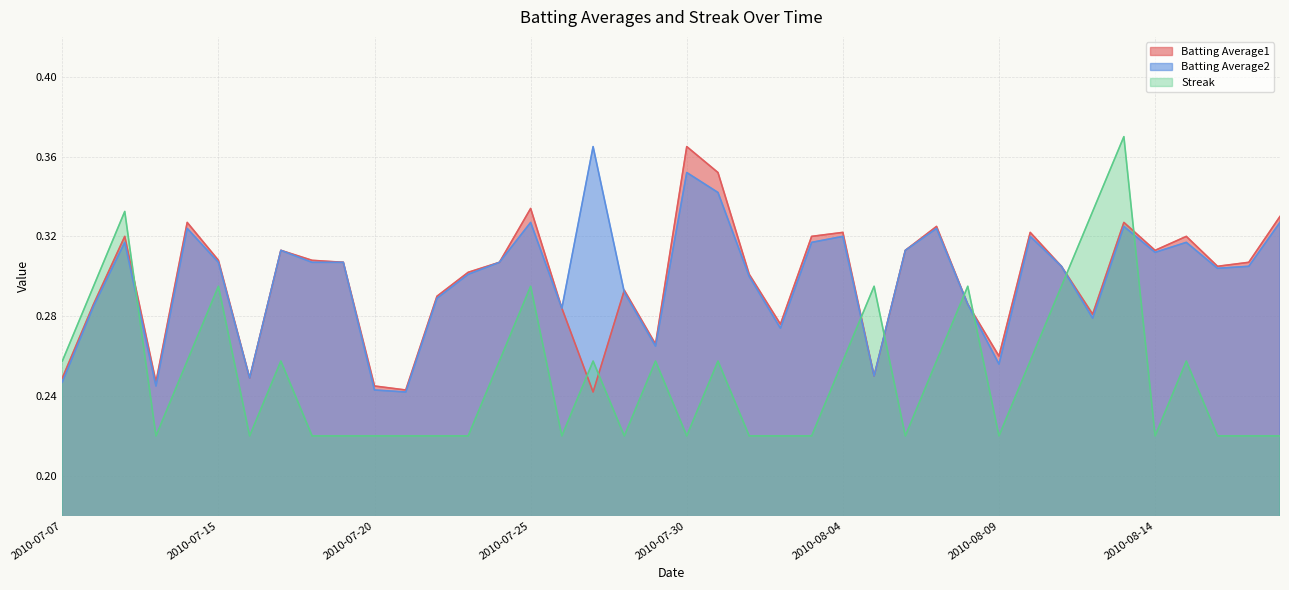

At which category does Batting Average2 reach its first local valley?

2010-07-10